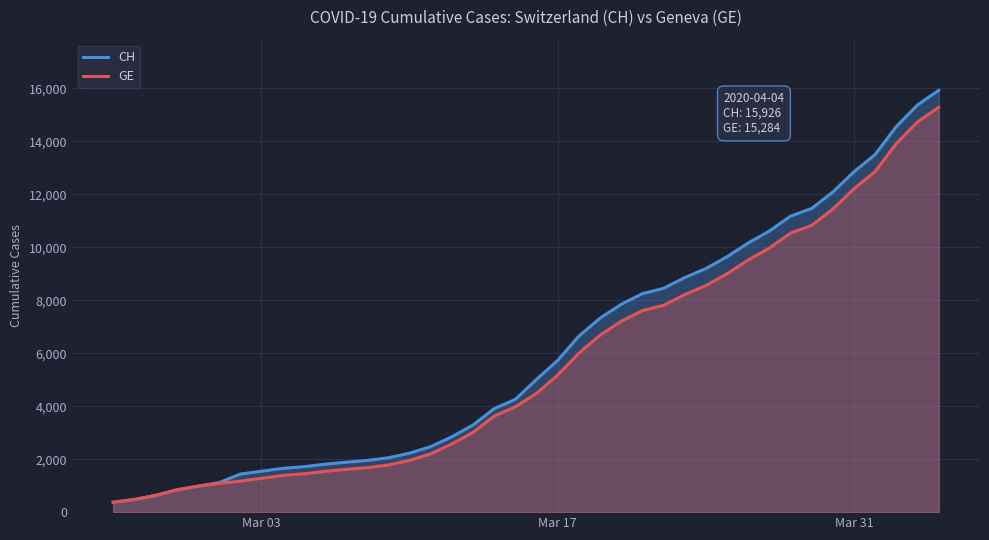

Which series has the widest spread of values?

CH